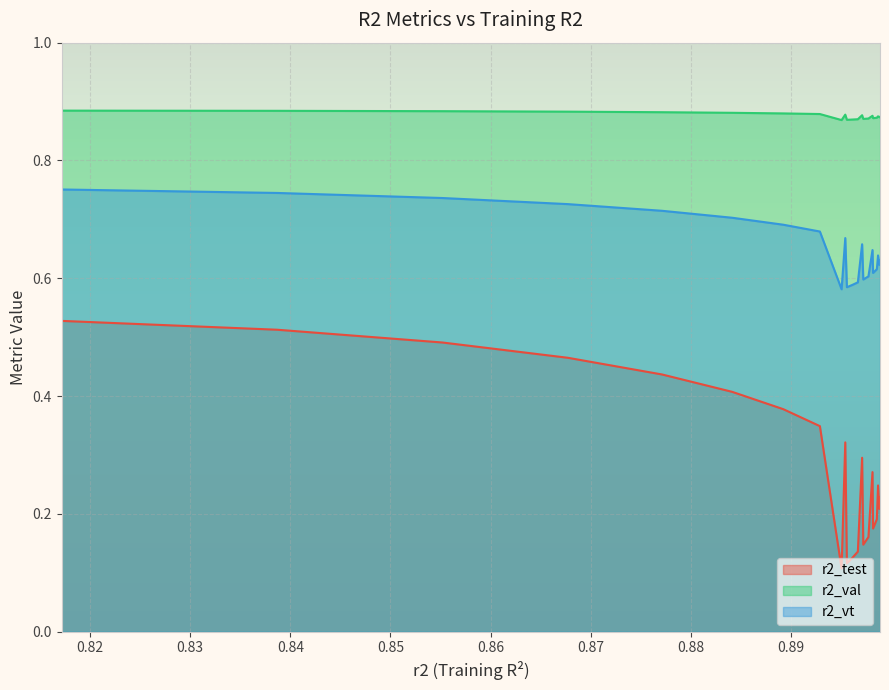

Does the chart display data point markers on the line(s)?

No